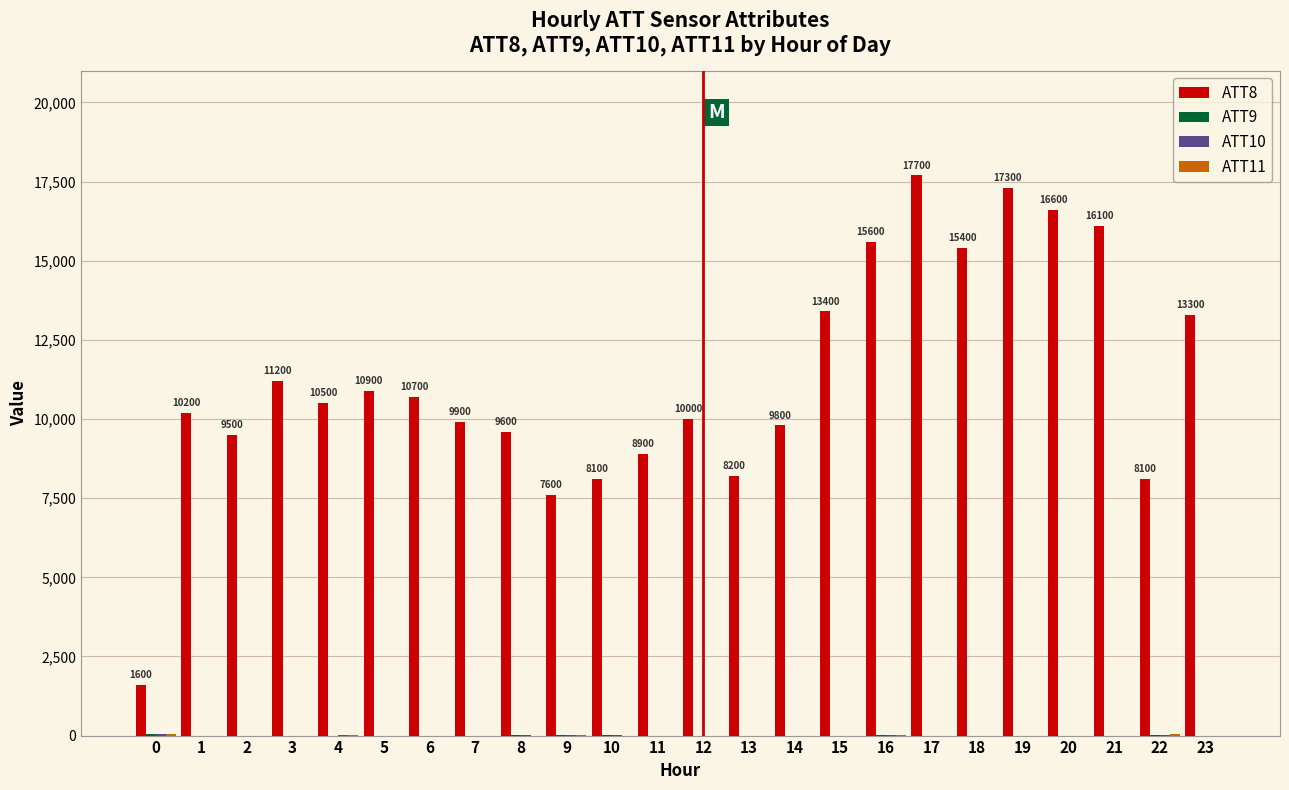

Which series changed the most between 11 and 23?

ATT8